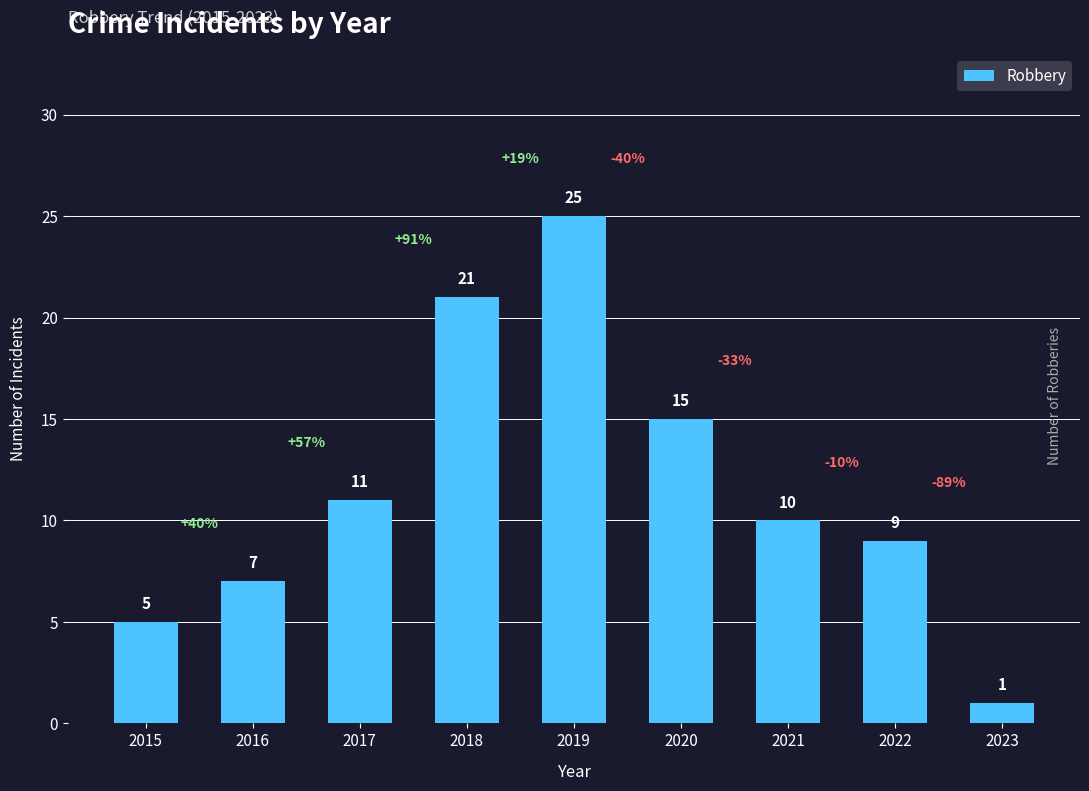

The chart shows a value of 5 at 2019. True or false?

False